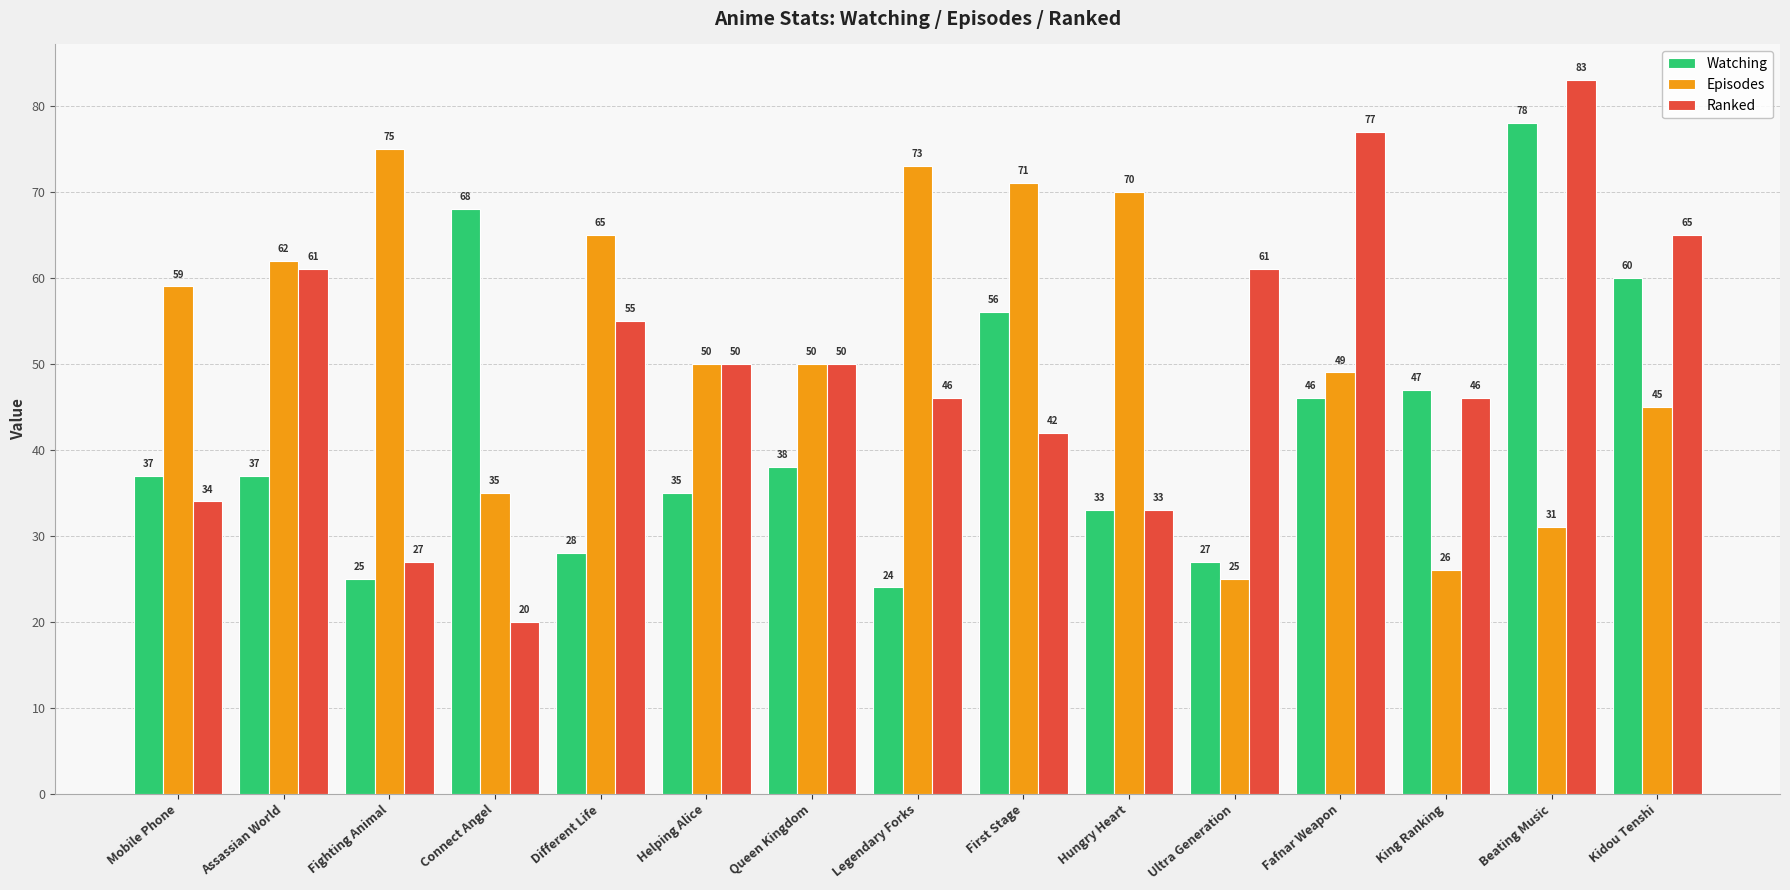

What is the total value across all series at Beating Music?

192